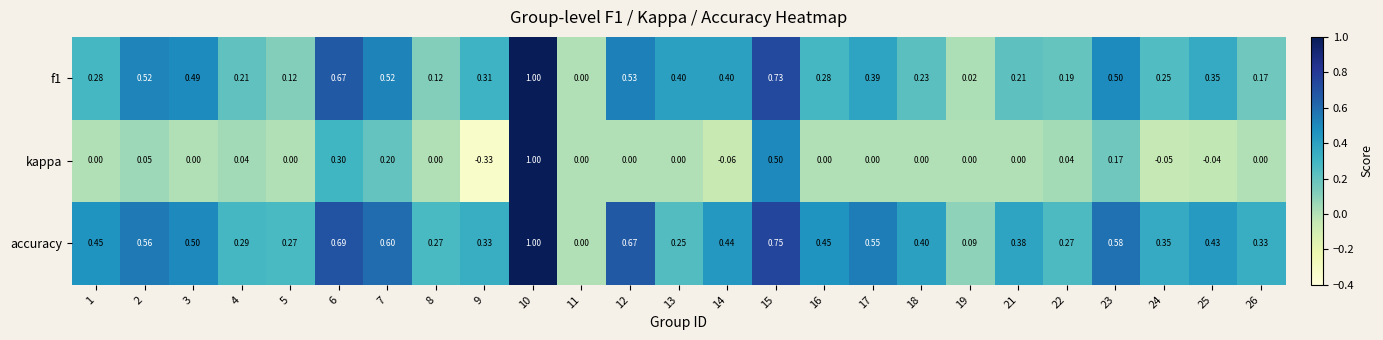

Which series has the largest total across all categories?

accuracy